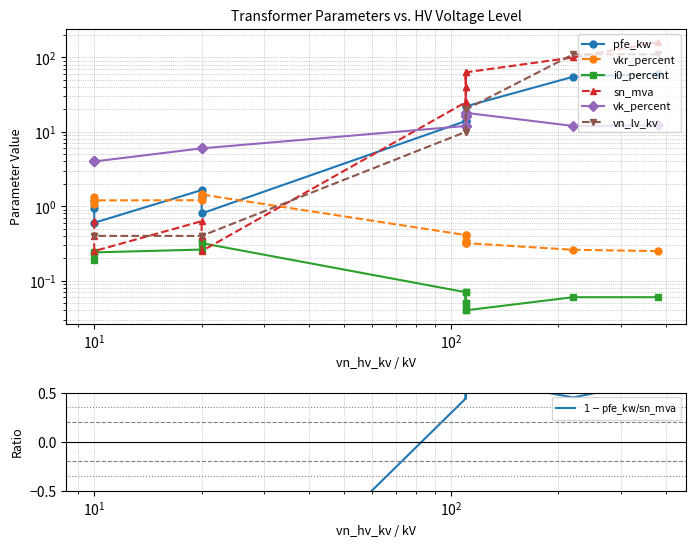

What are all the series names shown in the legend?

pfe_kw, vkr_percent, i0_percent, sn_mva, vk_percent, vn_lv_kv